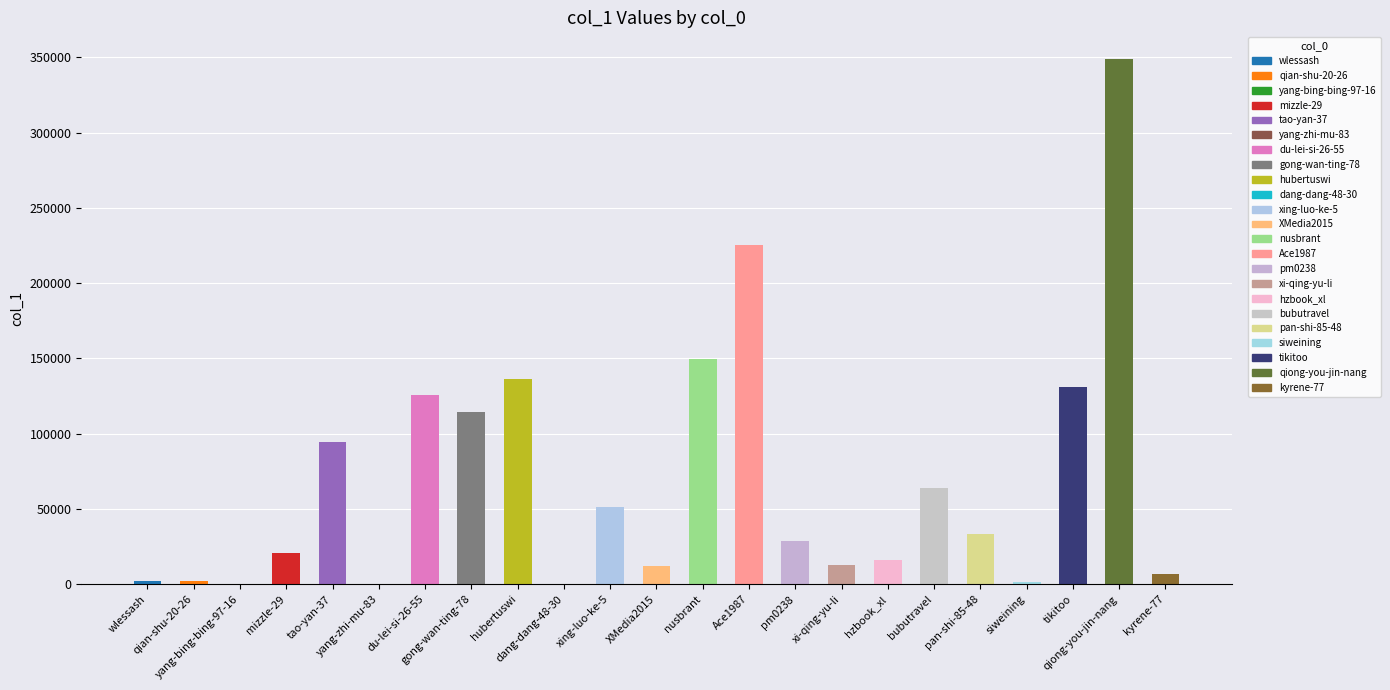

What is the maximum value shown in the chart?

349155